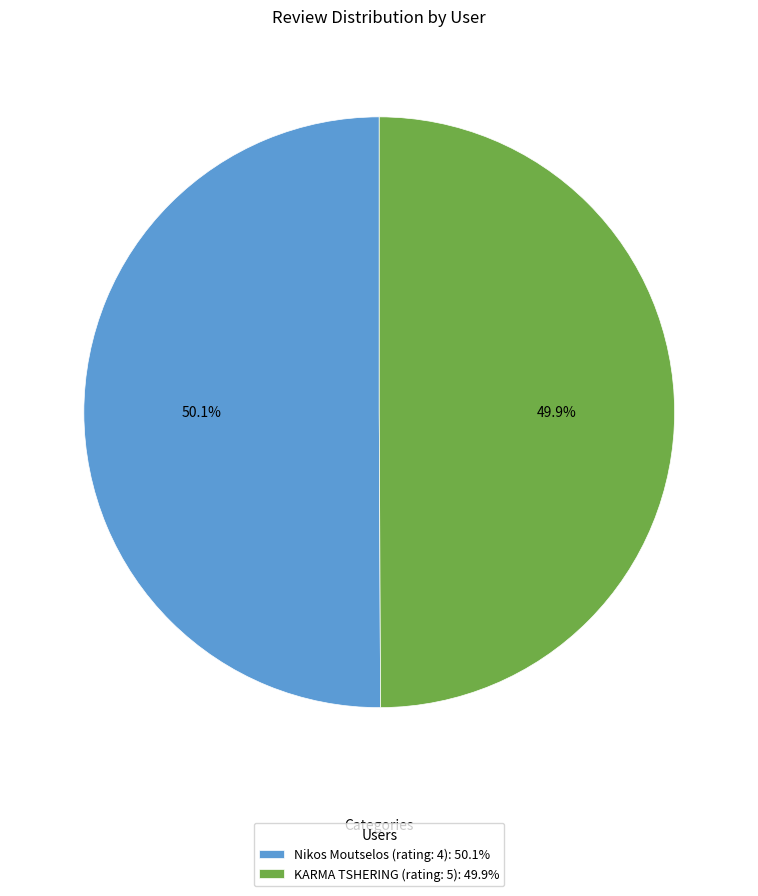

Approximately how many times larger is the value at Nikos Moutselos (rating: 4): 50.1% compared to KARMA TSHERING (rating: 5): 49.9%?

1.0